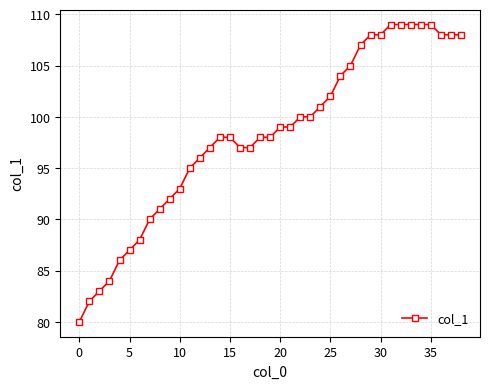

What is the sum of all values?

3832